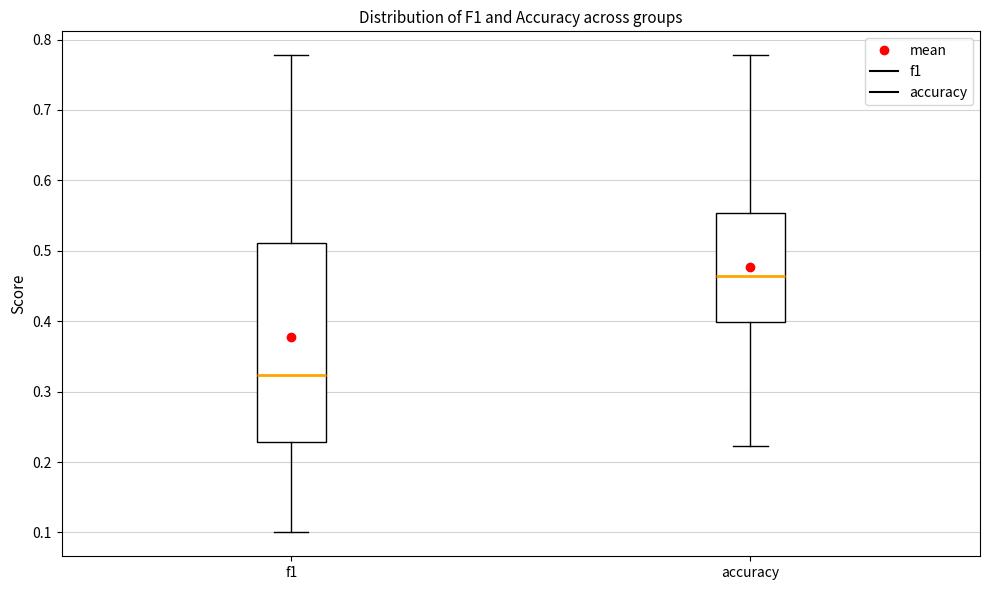

Which box is the tallest, from its lower edge to its upper edge?

f1